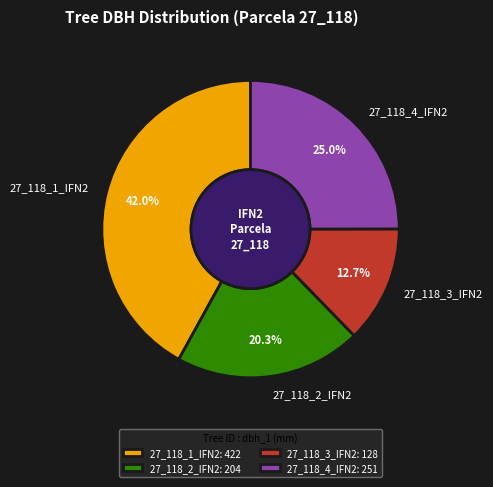

Approximately how many times larger is the value at 27_118_1_IFN2 compared to 27_118_3_IFN2?

3.3